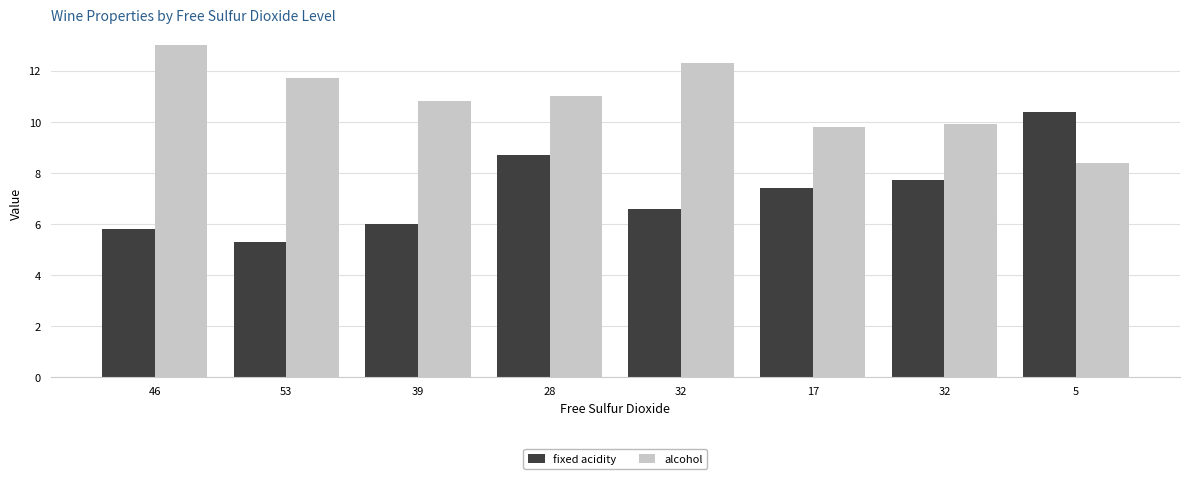

Rank the series by their maximum value, from highest to lowest.

alcohol, fixed acidity